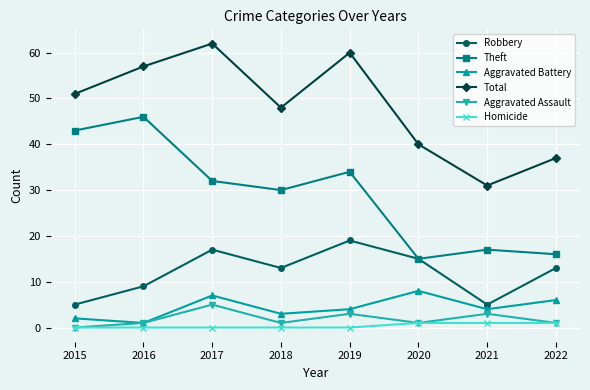

Reading right to left, what are all the values shown in this chart?

Robbery: 13	5	15	19	13	17	9	5
Theft: 16	17	15	34	30	32	46	43
Aggravated Battery: 6	4	8	4	3	7	1	2
Total: 37	31	40	60	48	62	57	51
Aggravated Assault: 1	3	1	3	1	5	1	0
Homicide: 1	1	1	0	0	0	0	0